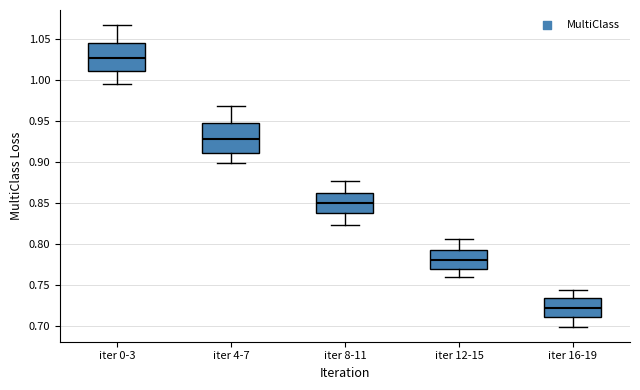

Reading left to right, transcribe this box plot: for each box, give where its median line is, the range the box spans, and where its two whiskers end, as read against the y-axis. The values are not printed on the chart, so give them approximately, as read against the axis.

iter 0-3: median 1.025, box 1.010 to 1.045, whiskers 0.995 to 1.065
iter 4-7: median 0.930, box 0.910 to 0.950, whiskers 0.900 to 0.970
iter 8-11: median 0.850, box 0.840 to 0.865, whiskers 0.825 to 0.875
iter 12-15: median 0.780, box 0.770 to 0.790, whiskers 0.760 to 0.805
iter 16-19: median 0.725, box 0.710 to 0.735, whiskers 0.700 to 0.745